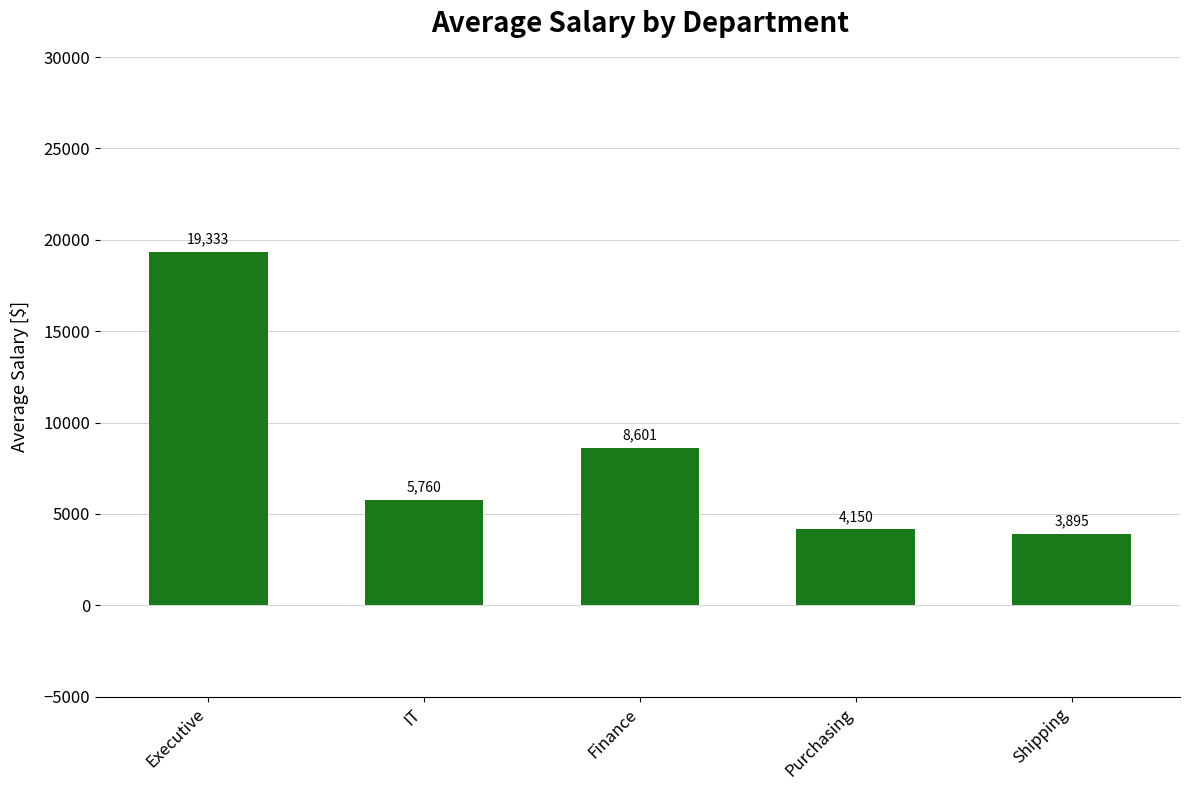

What is the change in value from IT to Purchasing?

-1610.0